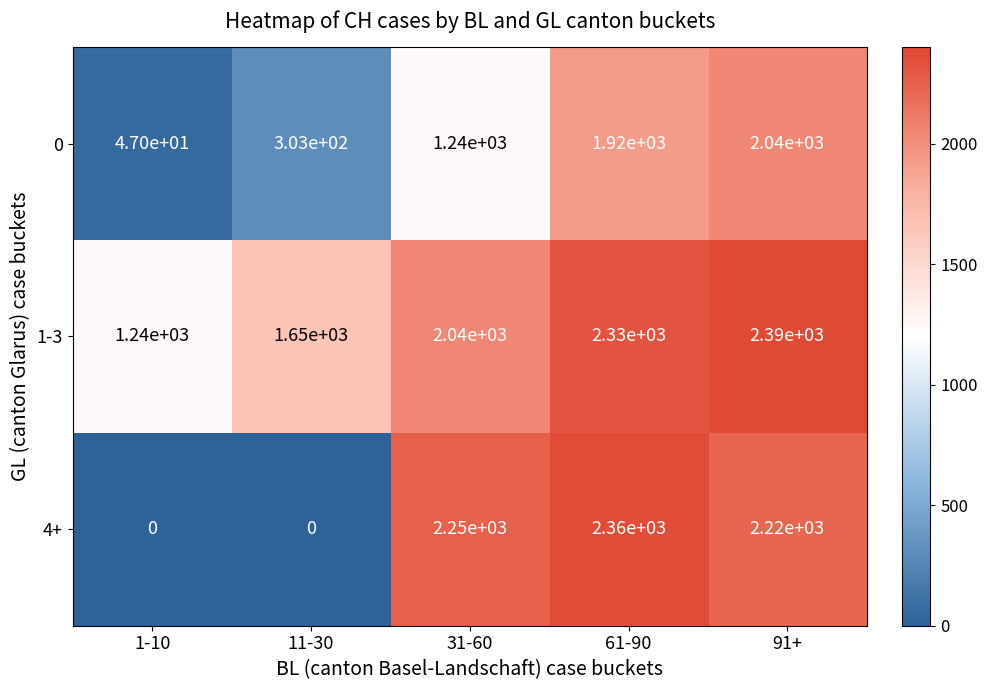

How many values in the 4+ series are below 2220?

2